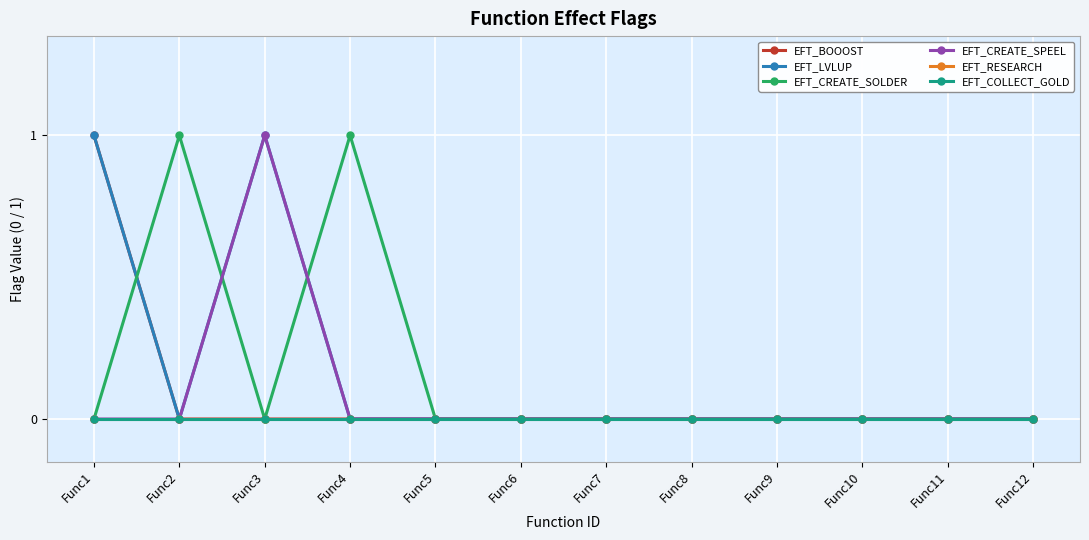

Does the chart have visible grid lines?

Yes